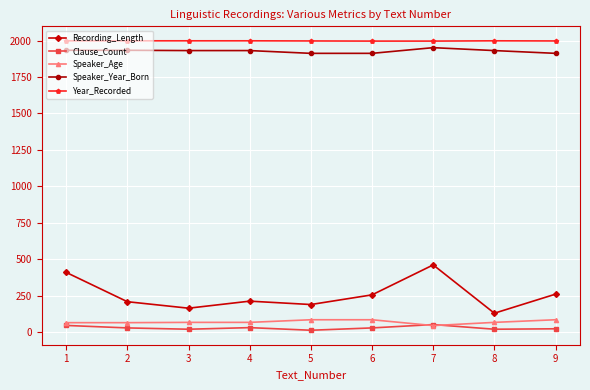

The value of Recording_Length at 2 is 354.5. True or false?

False